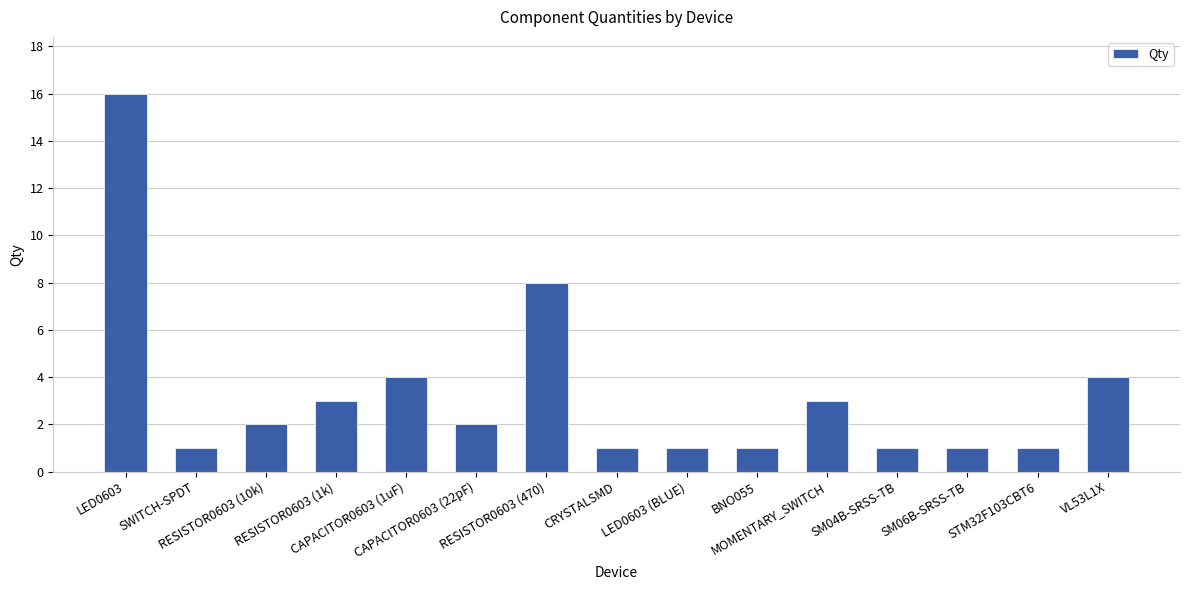

What position from the right is SWITCH-SPDT?

14